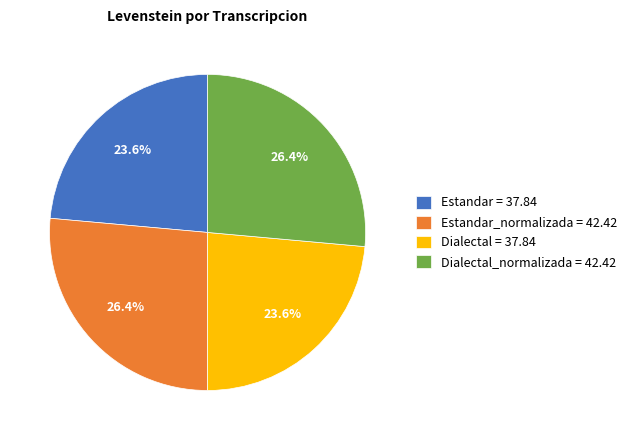

Between Dialectal_normalizada = 42.42 and Dialectal = 37.84, which is larger?

Dialectal_normalizada = 42.42